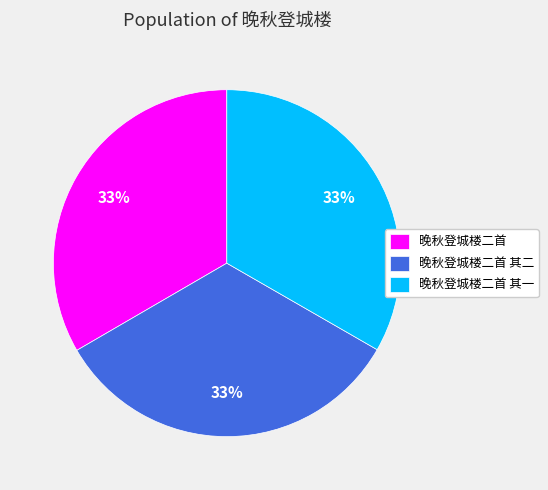

Does 晚秋登城楼二首 其一 represent more than half of the total?

No